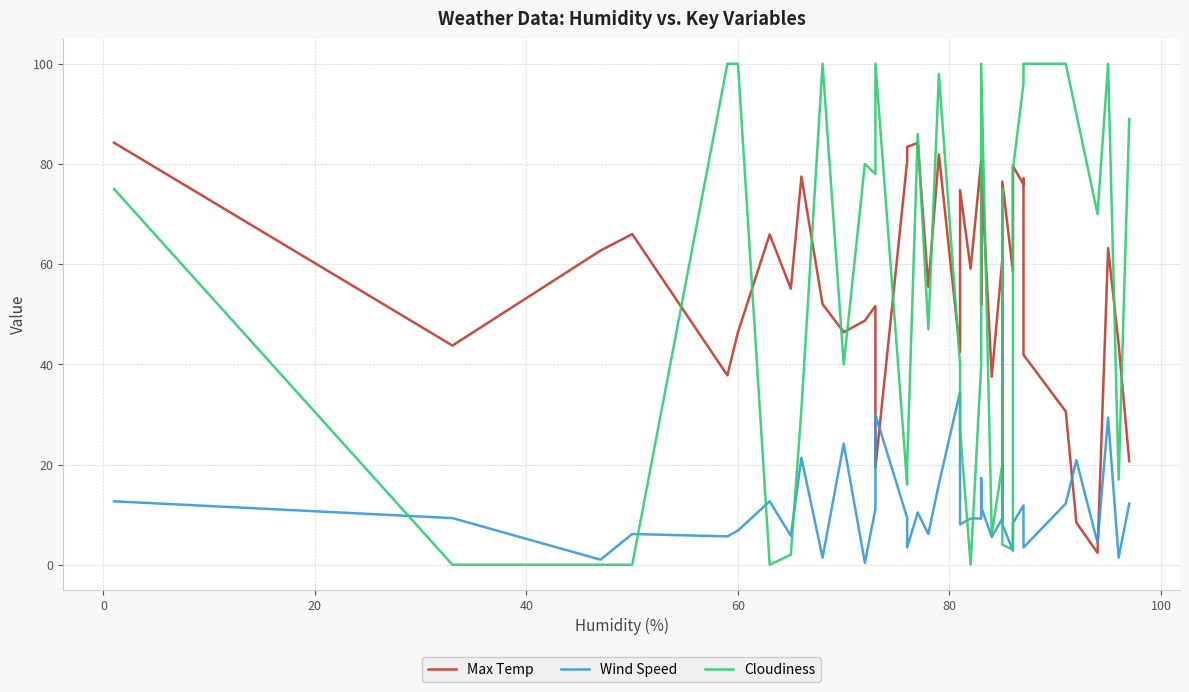

How many lines are shown in the chart?

3